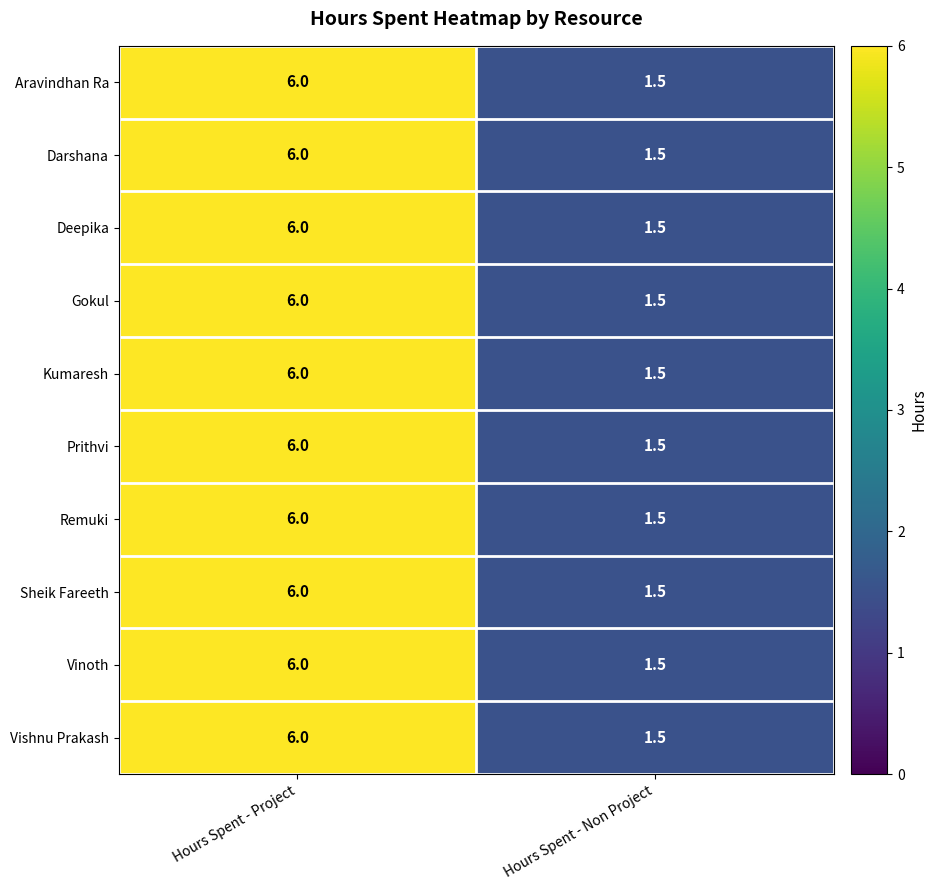

Is it true that Sheik Fareeth equals 3.8 at Hours Spent - Project?

False